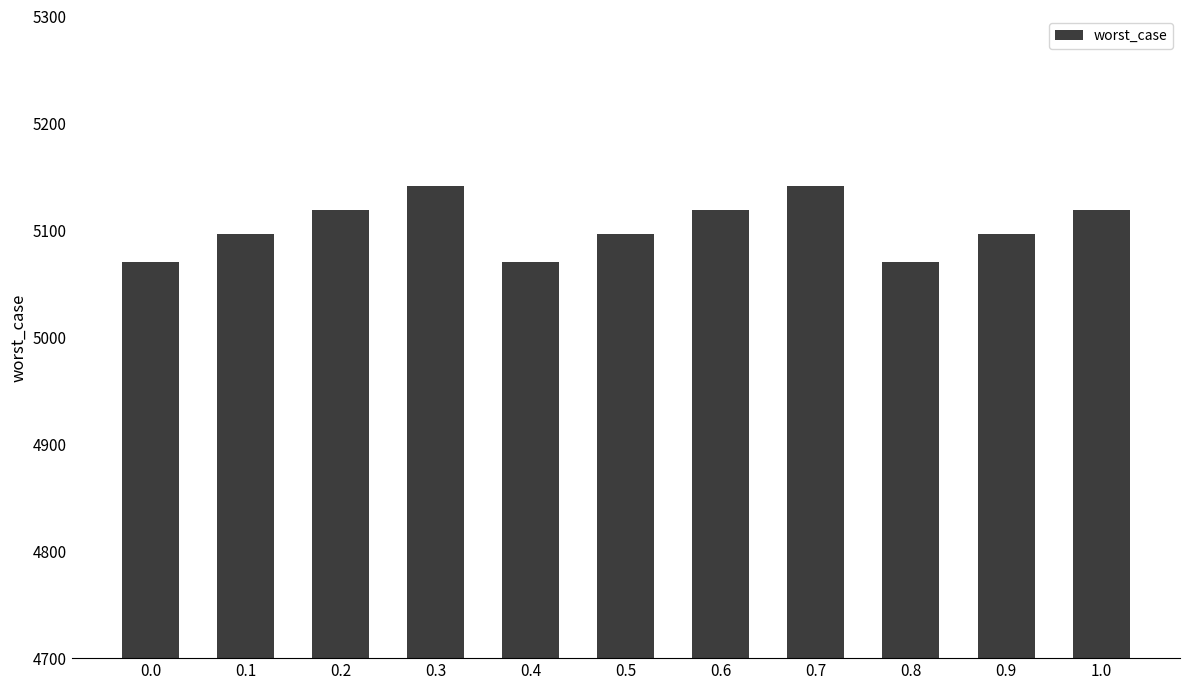

What is the approximate value at 0.4?

5070.1